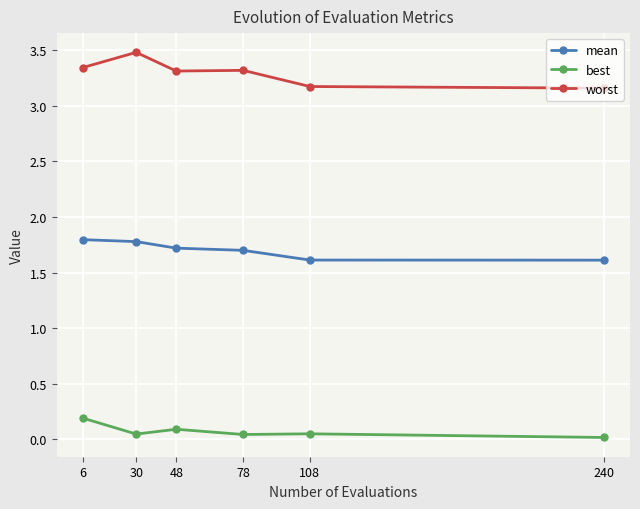

Which series has the widest spread of values?

worst